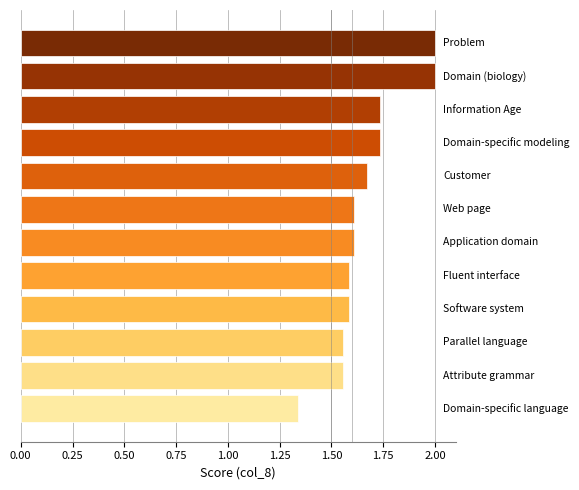

What is the greatest value displayed?

2.0